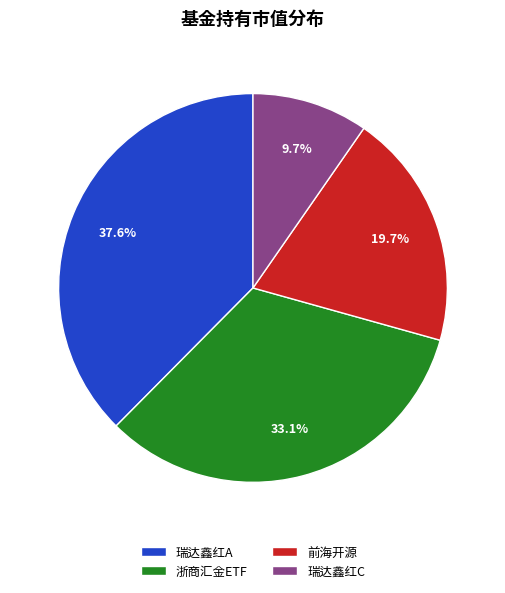

Which has a higher value, 浙商汇金ETF or 瑞达鑫红C?

浙商汇金ETF